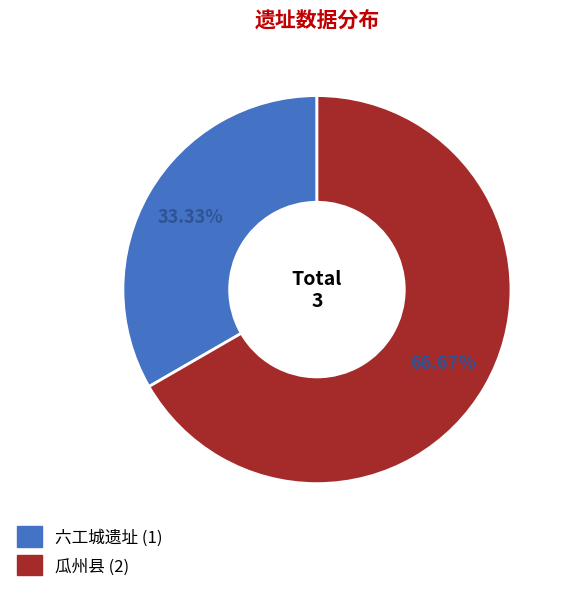

What is the total percentage of 六工城遗址 and 瓜州县?

100.0%